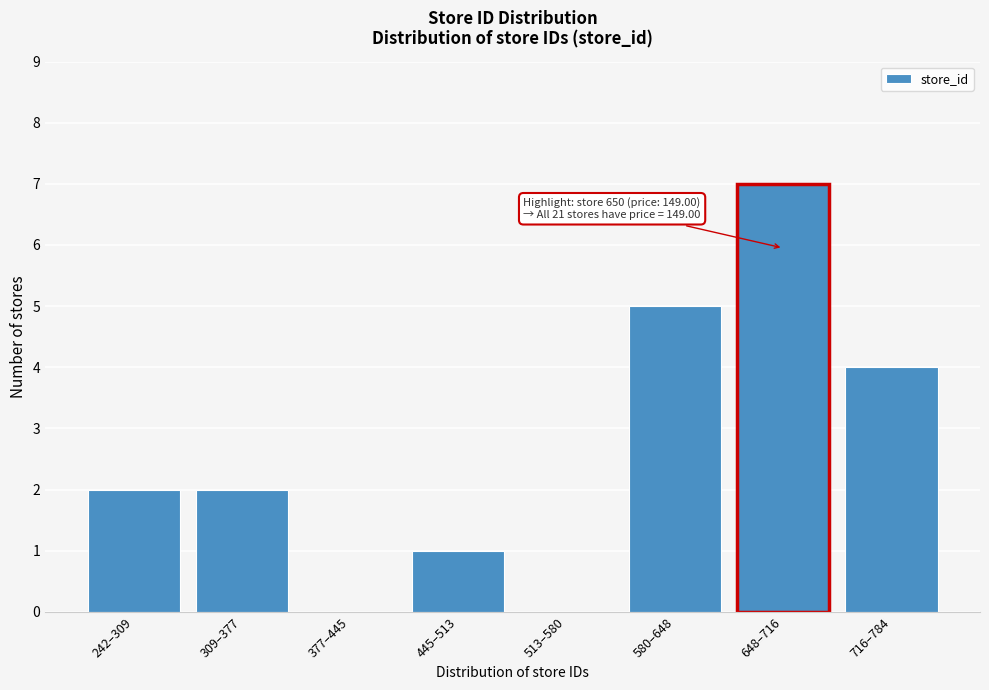

Reading right to left, what are all the values shown in this chart?

716–784=4	648–716=7	580–648=5	513–580=0	445–513=1	377–445=0	309–377=2	242–309=2